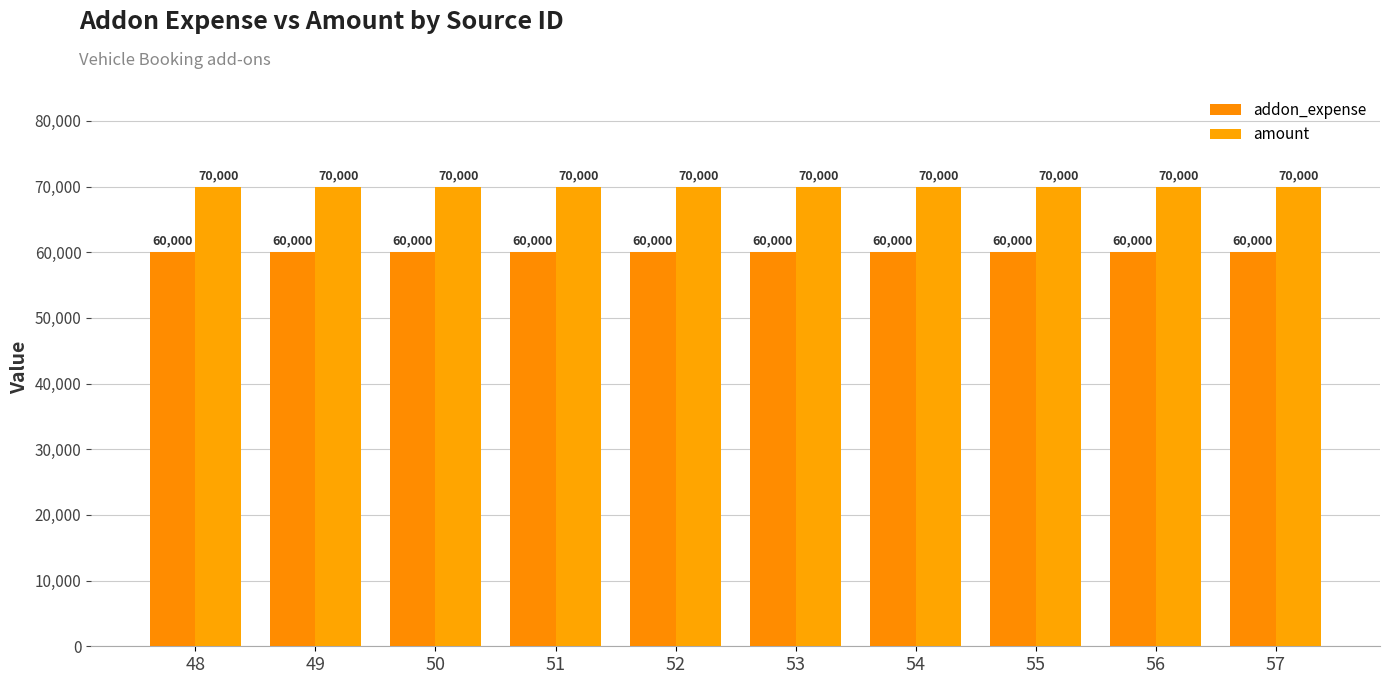

What is the highest value of the addon_expense series?

60000